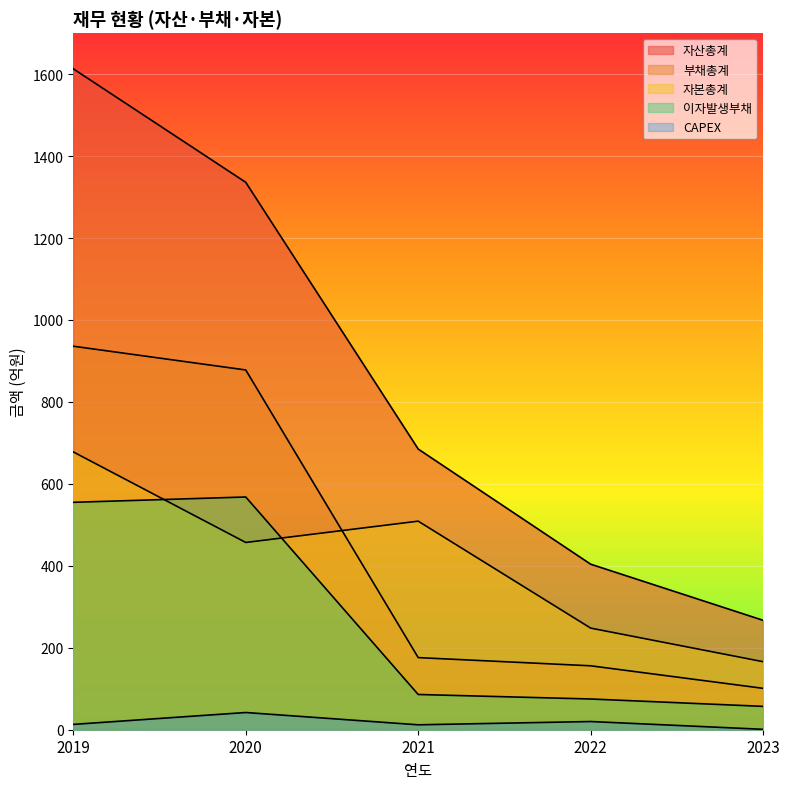

What is the sum of all CAPEX values?

88